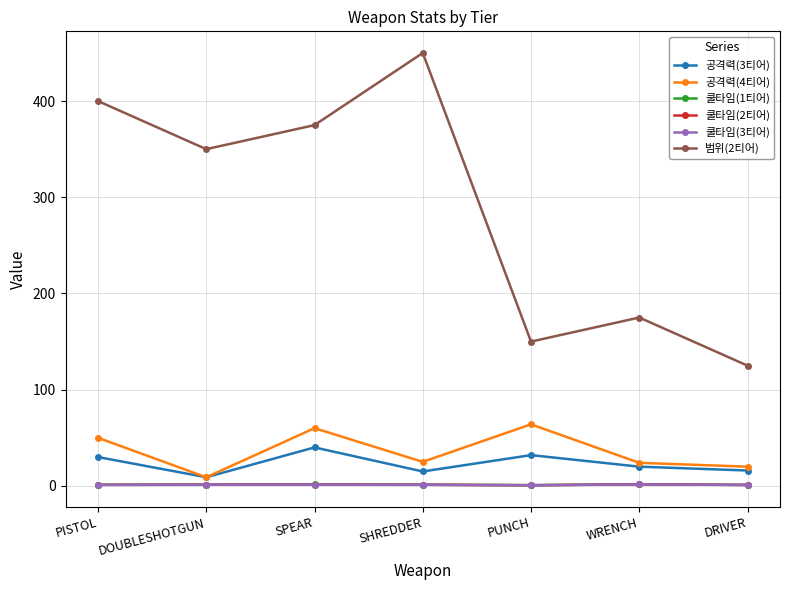

Which series changed the most between PISTOL and DRIVER?

범위(2티어)